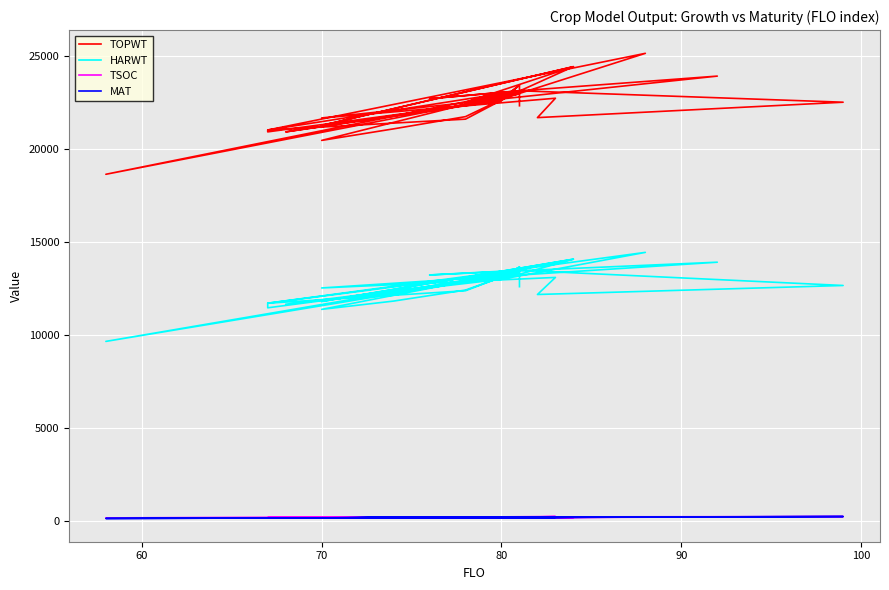

Rank the series by their maximum value, from lowest to highest.

MAT, TSOC, HARWT, TOPWT